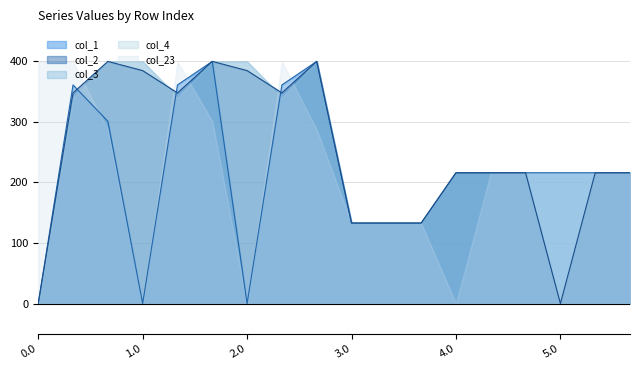

How many series are shown in this chart?

5